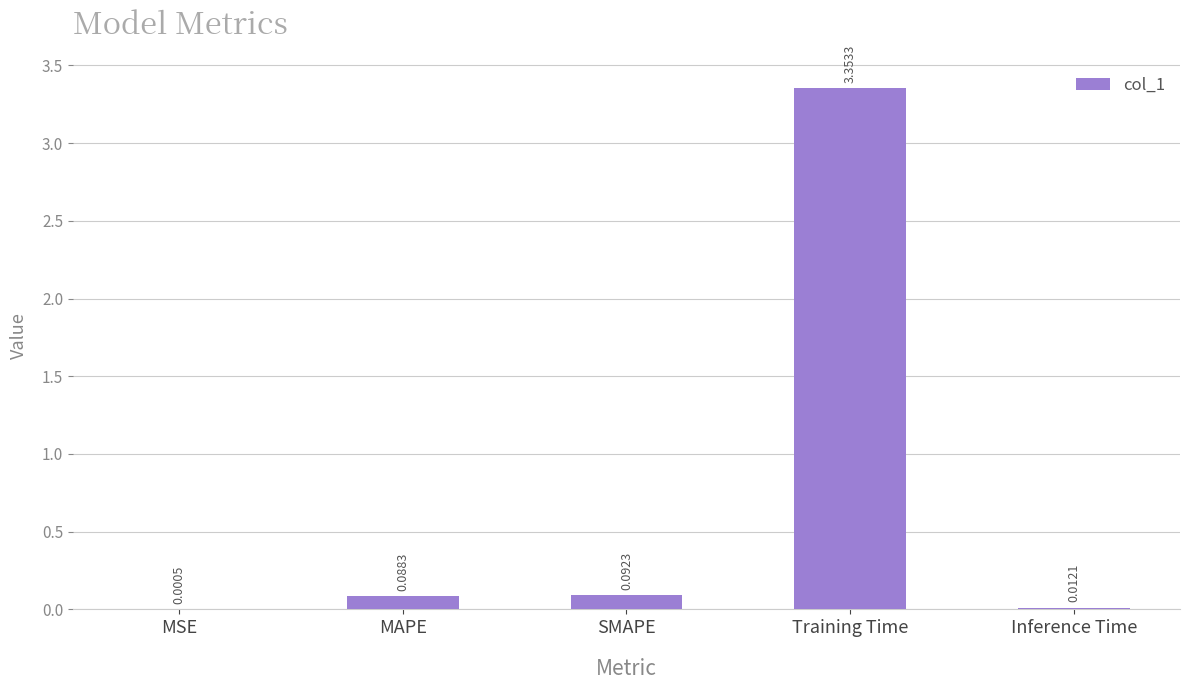

What is the sum of all values?

3.5